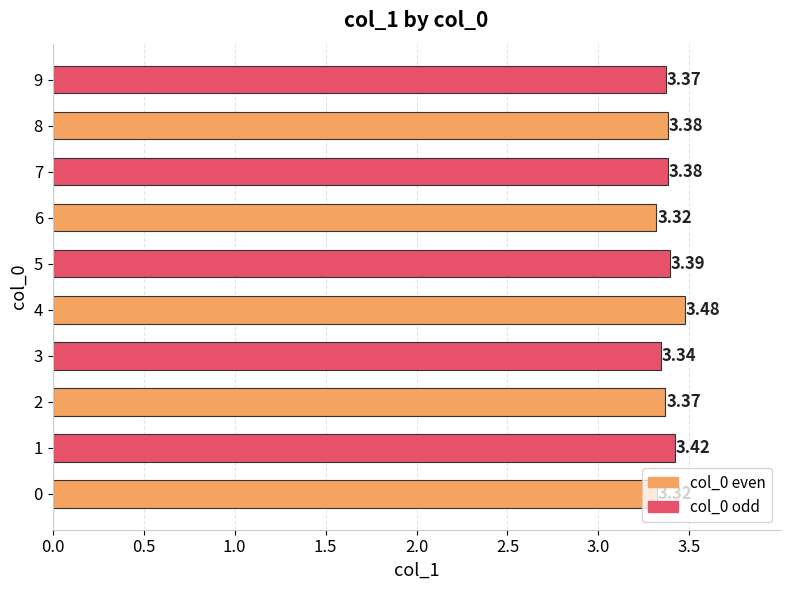

Approximately how many times larger is the value at 1 compared to 7?

1.0